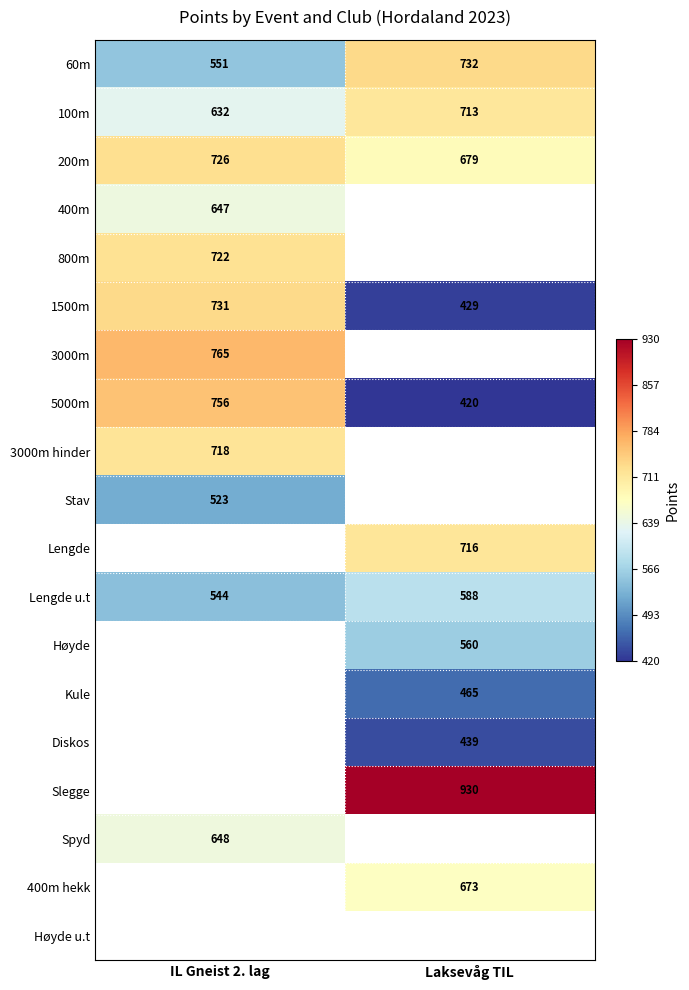

What is the approximate value of Lengde u.t at Laksevåg TIL, to the nearest 10?

590